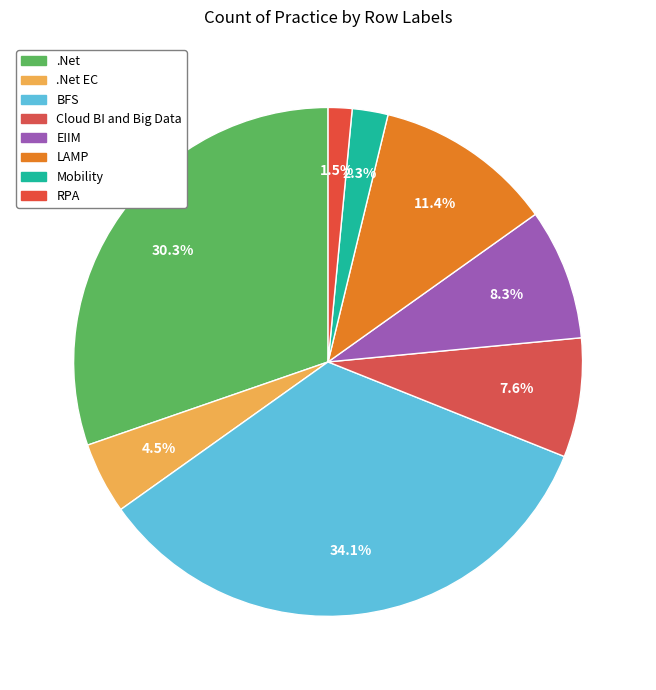

How many segments does this pie chart have?

8